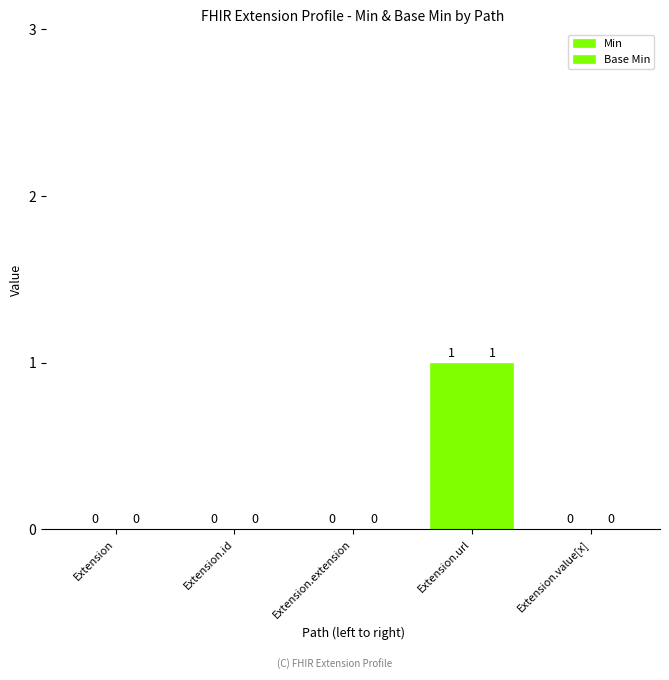

Are the bars grouped side by side (vs. stacked)?

Yes